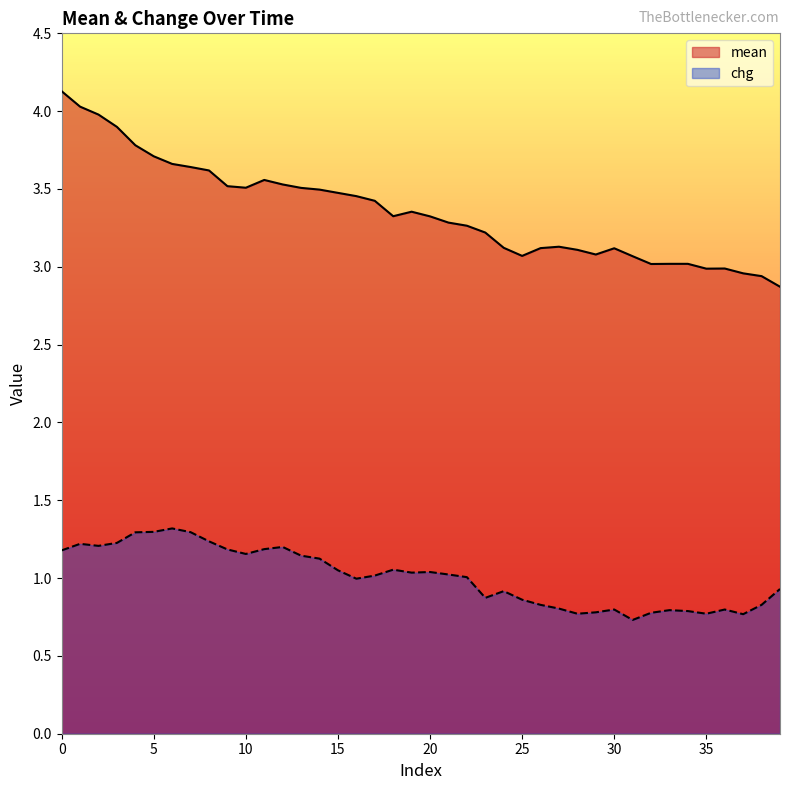

At which category does chg reach its first local peak?

1